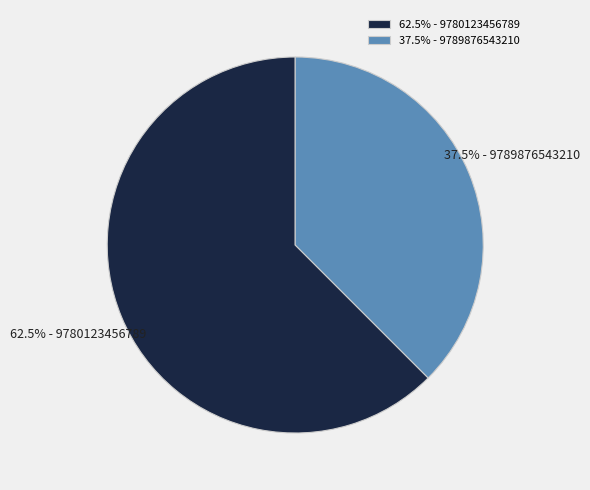

How many segments does this pie chart have?

2